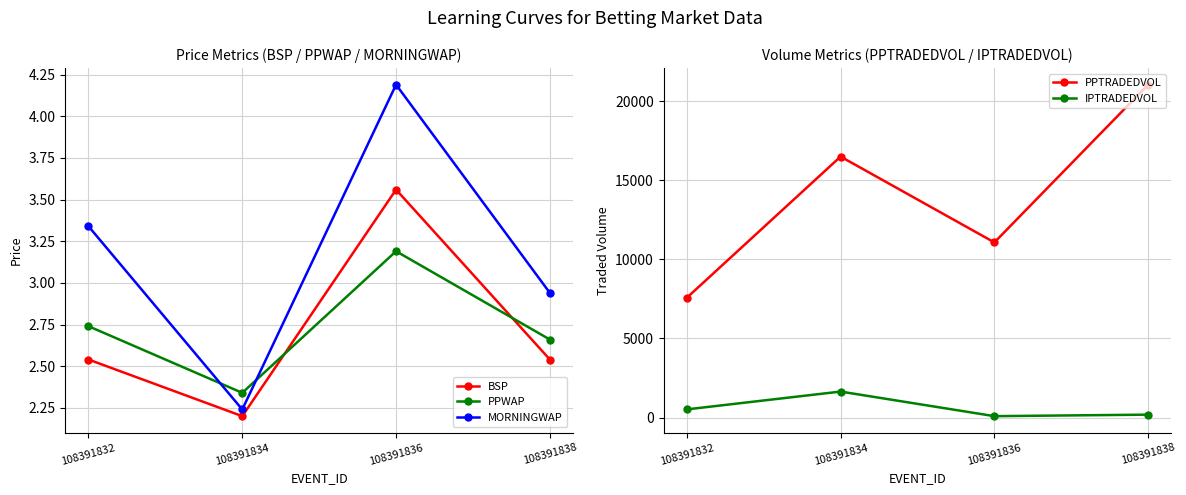

What is the average value of the IPTRADEDVOL series?

607.2